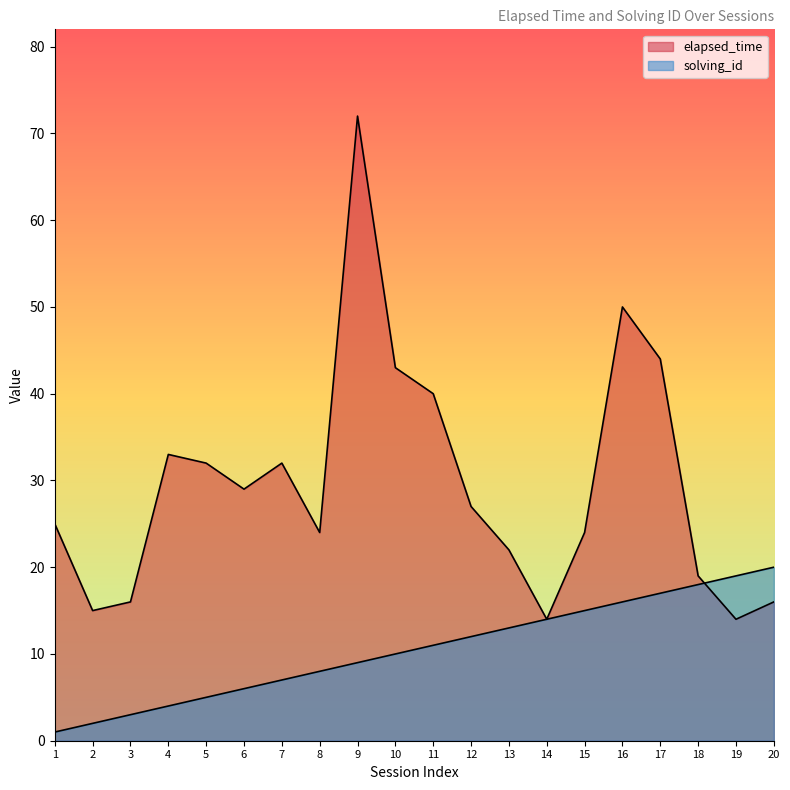

At 19, list the series in order from largest to smallest.

solving_id, elapsed_time